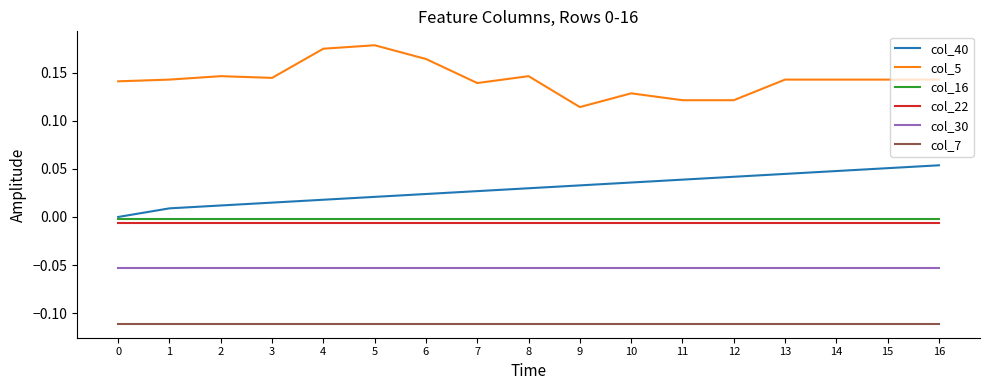

How many series are shown in this chart?

6